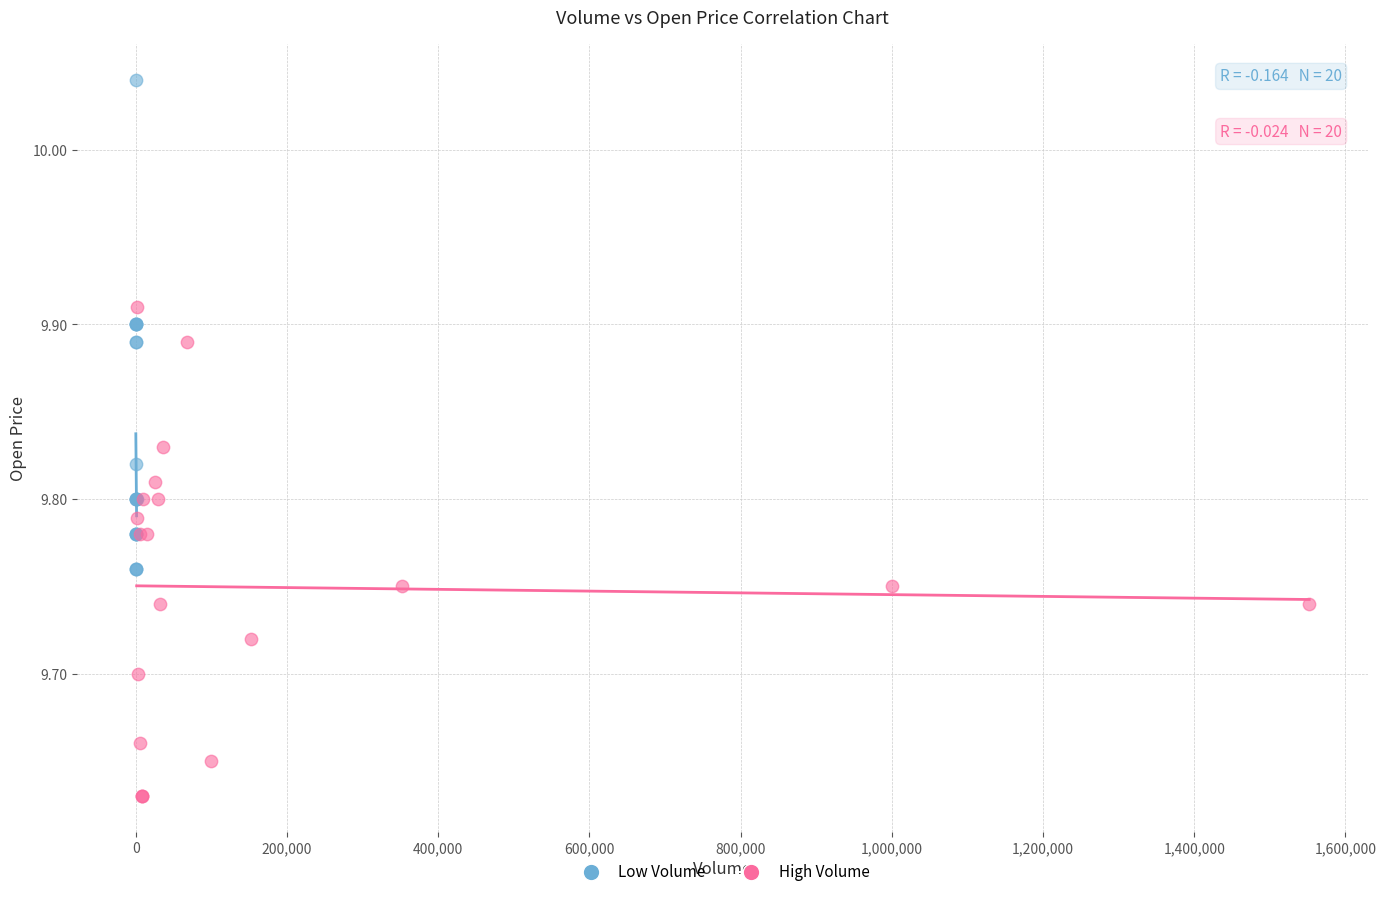

What are all the series names shown in the legend?

Low Volume, High Volume